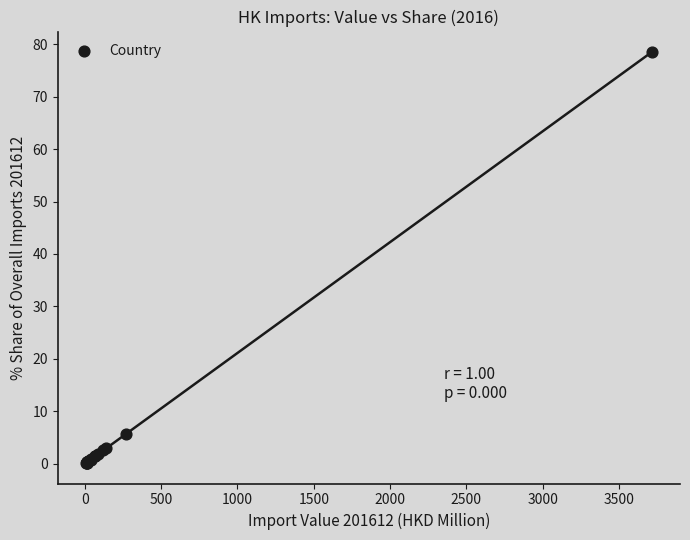

What Y value in the scatter plot is closest to 39?

5.6